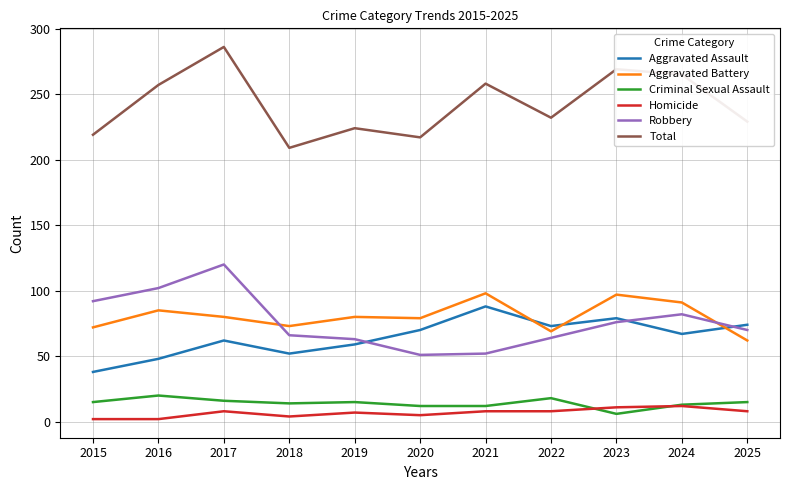

At which label does Robbery first exceed 70?

2015